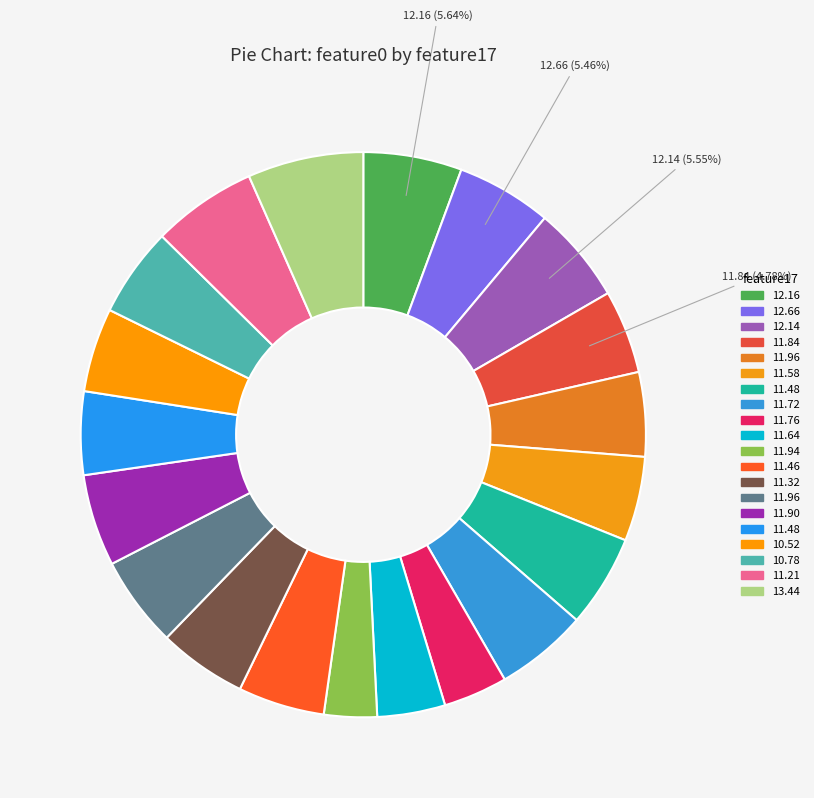

Is there a majority slice in this chart?

No